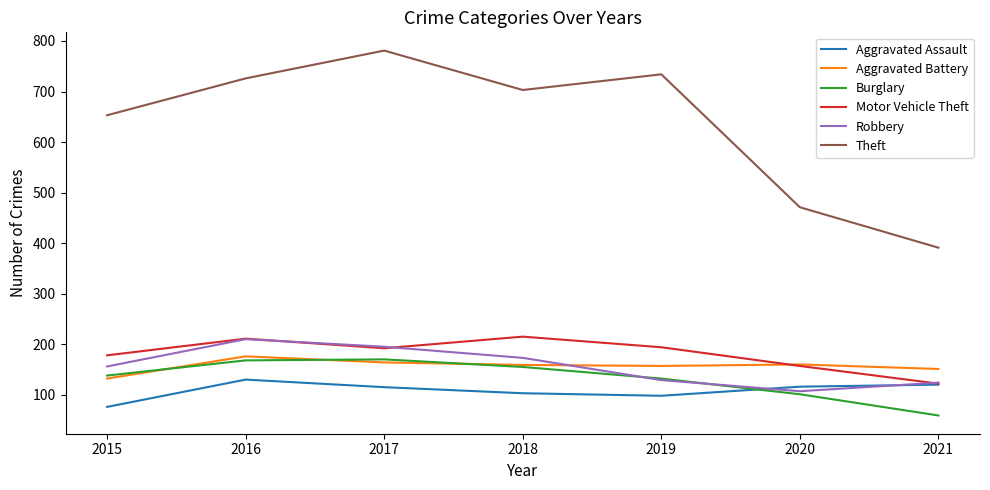

What is the difference between the Theft values at 2018 and 2015?

50